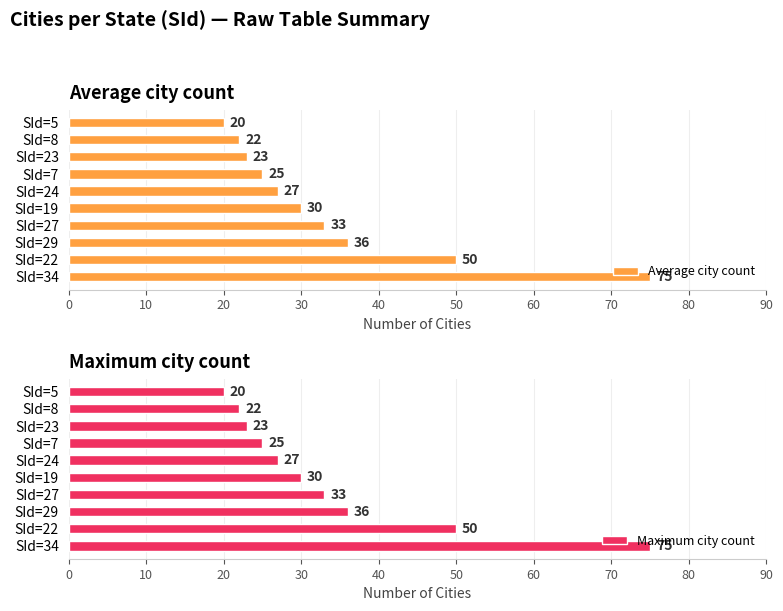

Are the bars horizontal?

Yes